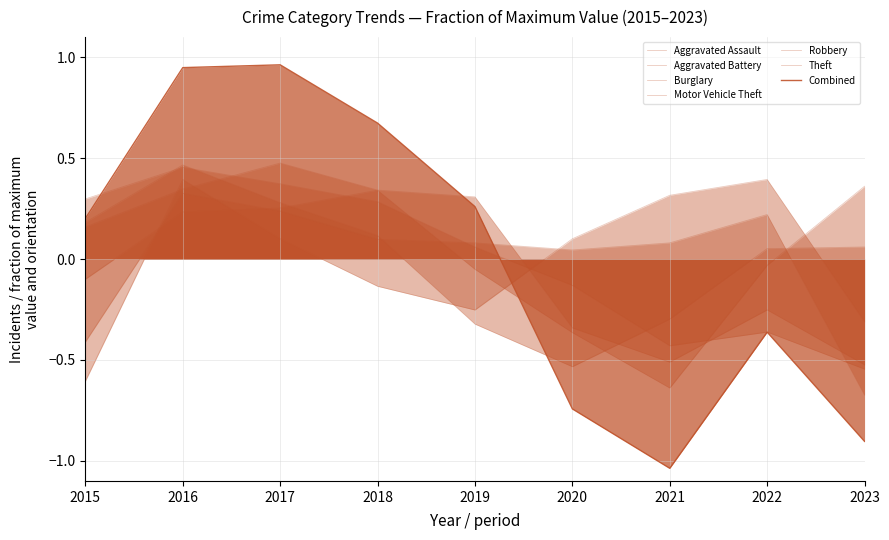

What is the difference between the Motor Vehicle Theft values at 2016 and 2020?

0.6